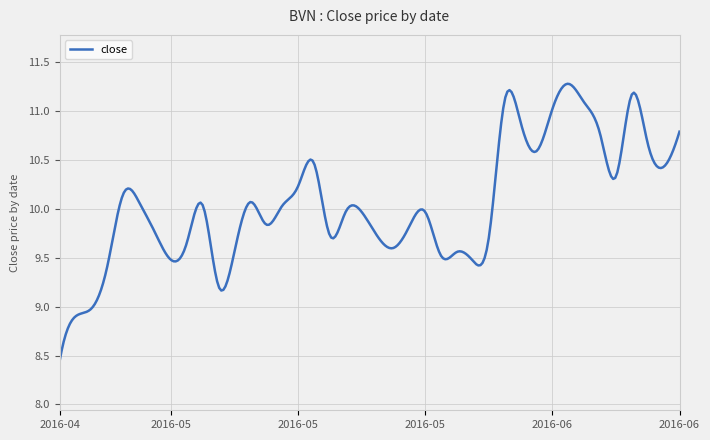

Reading left to right, extract all data points from this chart.

2016-04-25=8.4	2016-04-26=8.9	2016-04-27=9.0	2016-04-28=9.4	2016-04-29=10.2	2016-05-02=10.1	2016-05-03=9.8	2016-05-04=9.5	2016-05-05=9.7	2016-05-06=10.0	2016-05-09=9.2	2016-05-10=9.6	2016-05-11=10.1	2016-05-12=9.8	2016-05-13=10.0	2016-05-16=10.2	2016-05-17=10.5	2016-05-18=9.7	2016-05-19=10.0	2016-05-20=10.0	2016-05-23=9.7	2016-05-24=9.6	2016-05-25=9.8	2016-05-26=10.0	2016-05-27=9.5	2016-05-31=9.6	2016-06-01=9.5	2016-06-02=9.7	2016-06-03=11.1	2016-06-06=10.9	2016-06-07=10.6	2016-06-08=11.0	2016-06-09=11.3	2016-06-10=11.1	2016-06-13=10.8	2016-06-14=10.3	2016-06-15=11.2	2016-06-16=10.7	2016-06-17=10.4	2016-06-20=10.8